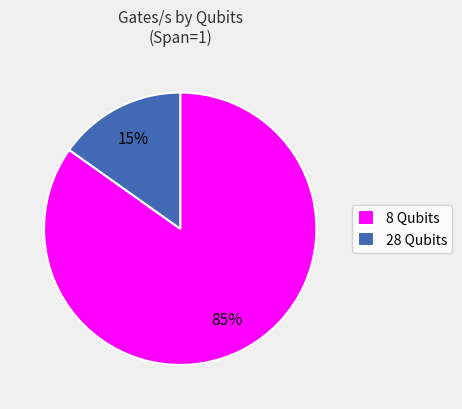

Rank the categories by value from highest to lowest.

8 Qubits, 28 Qubits